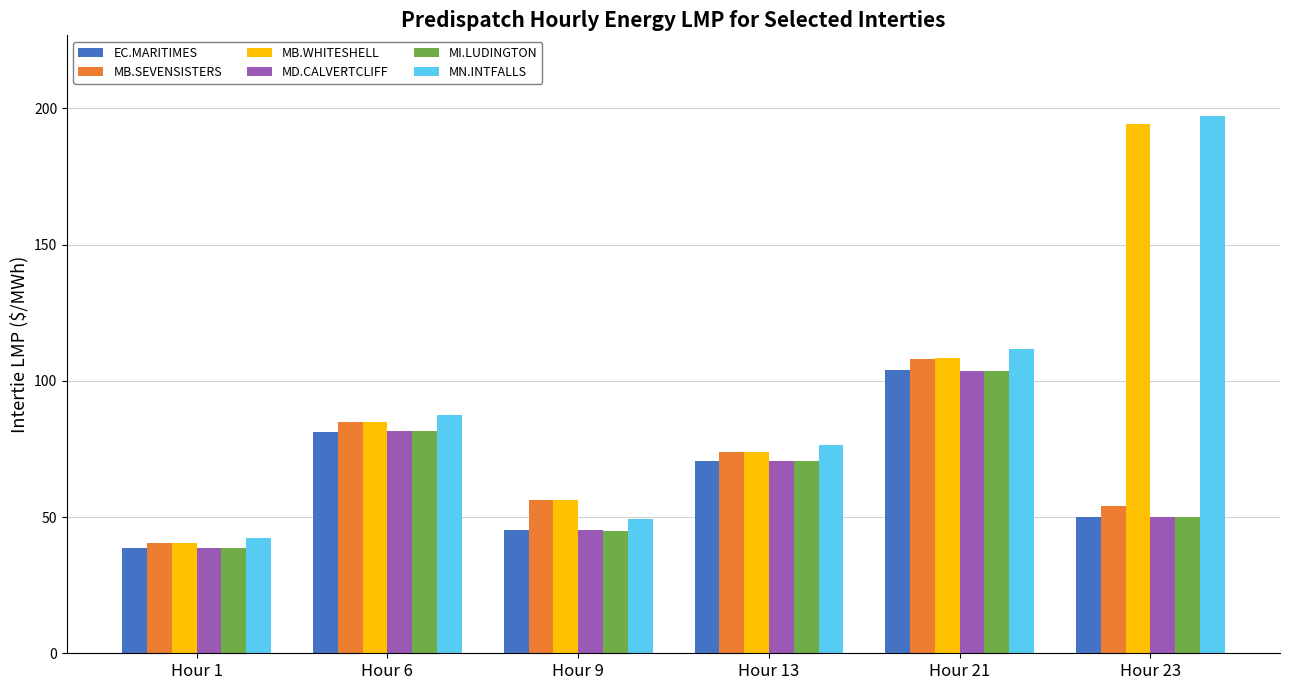

At which category is the sum across all series the highest?

Hour 21